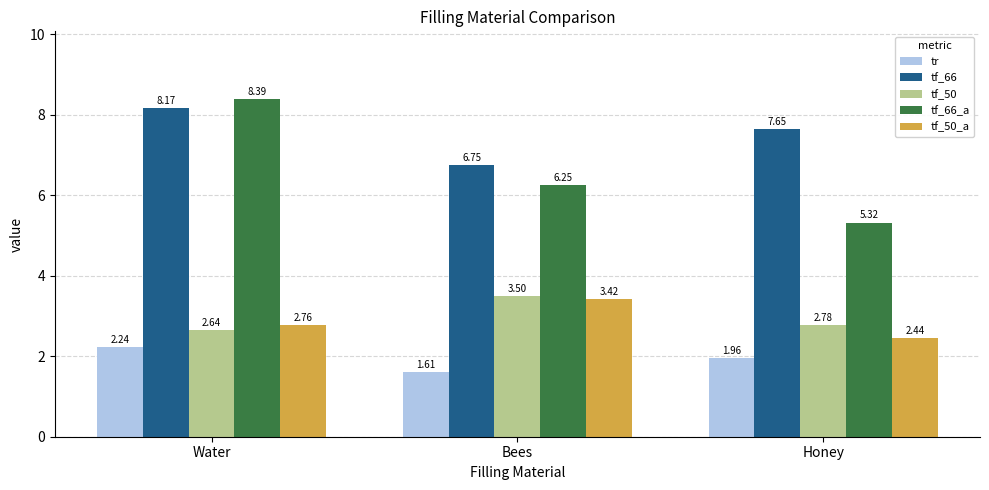

Rank the series at Water from highest to lowest value.

tf_66_a, tf_66, tf_50_a, tf_50, tr